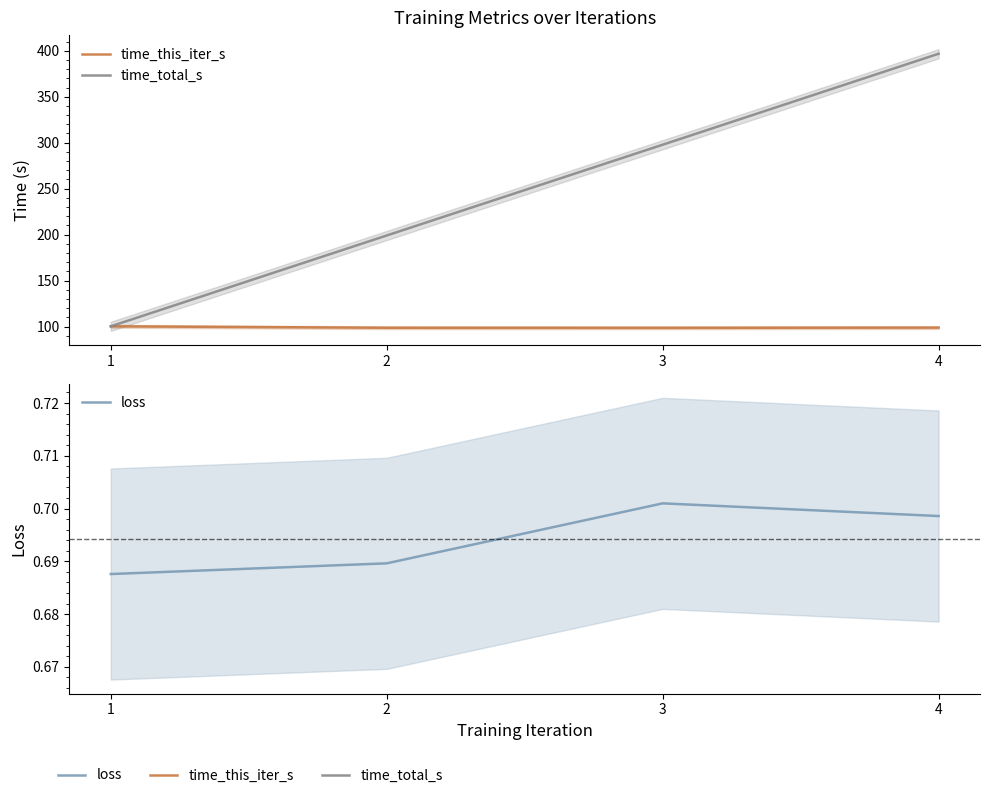

Is it true that time_this_iter_s equals 98.9 at 4?

True